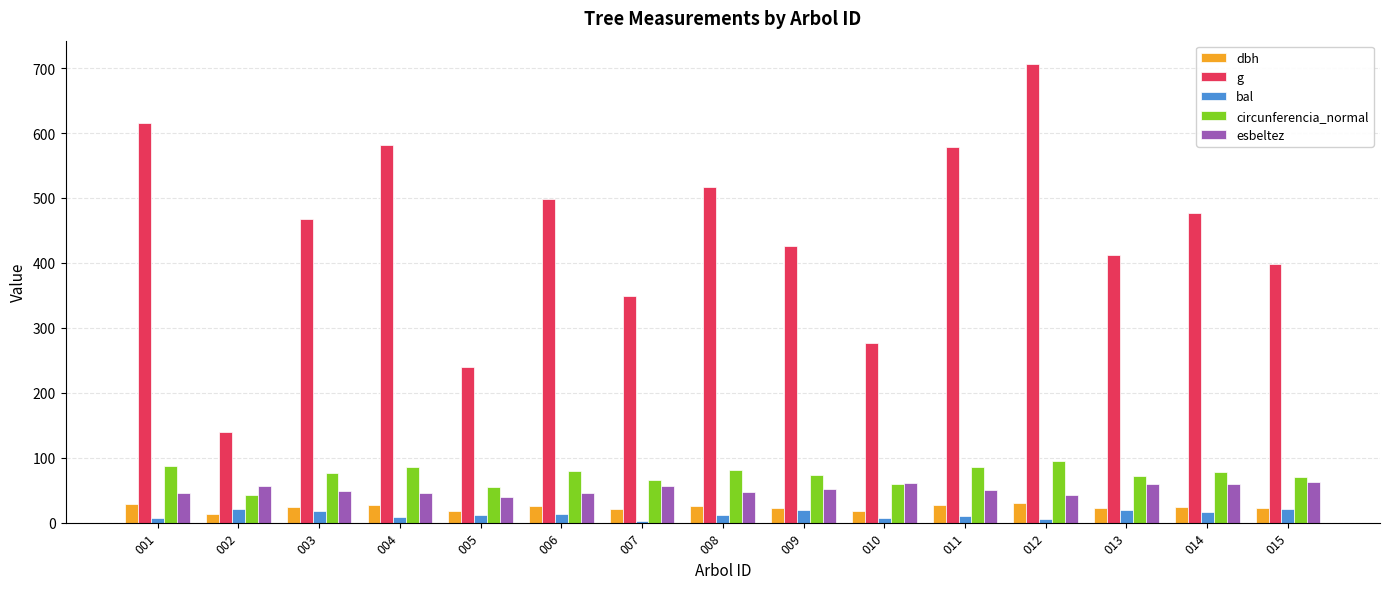

How many data points does each series have?

15